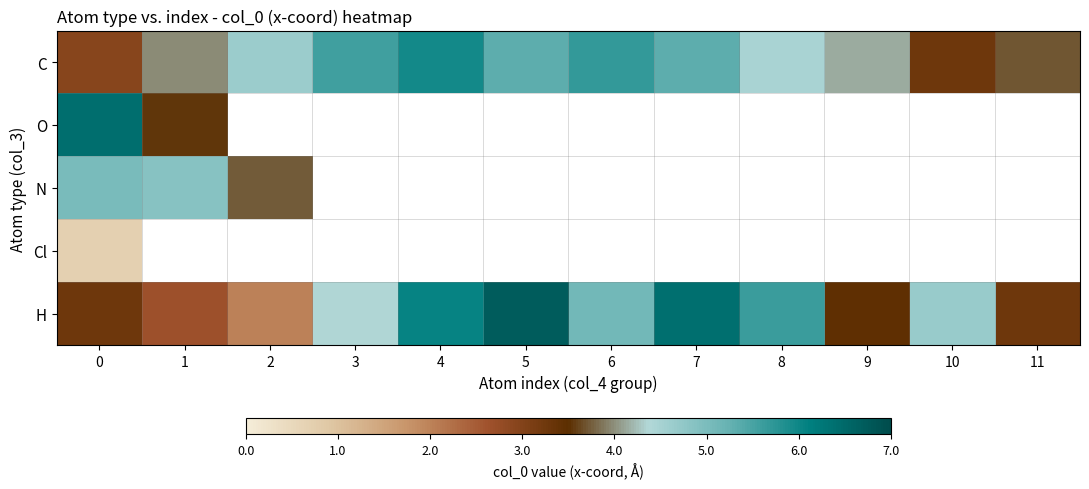

What is the sum of all H values?

53.6